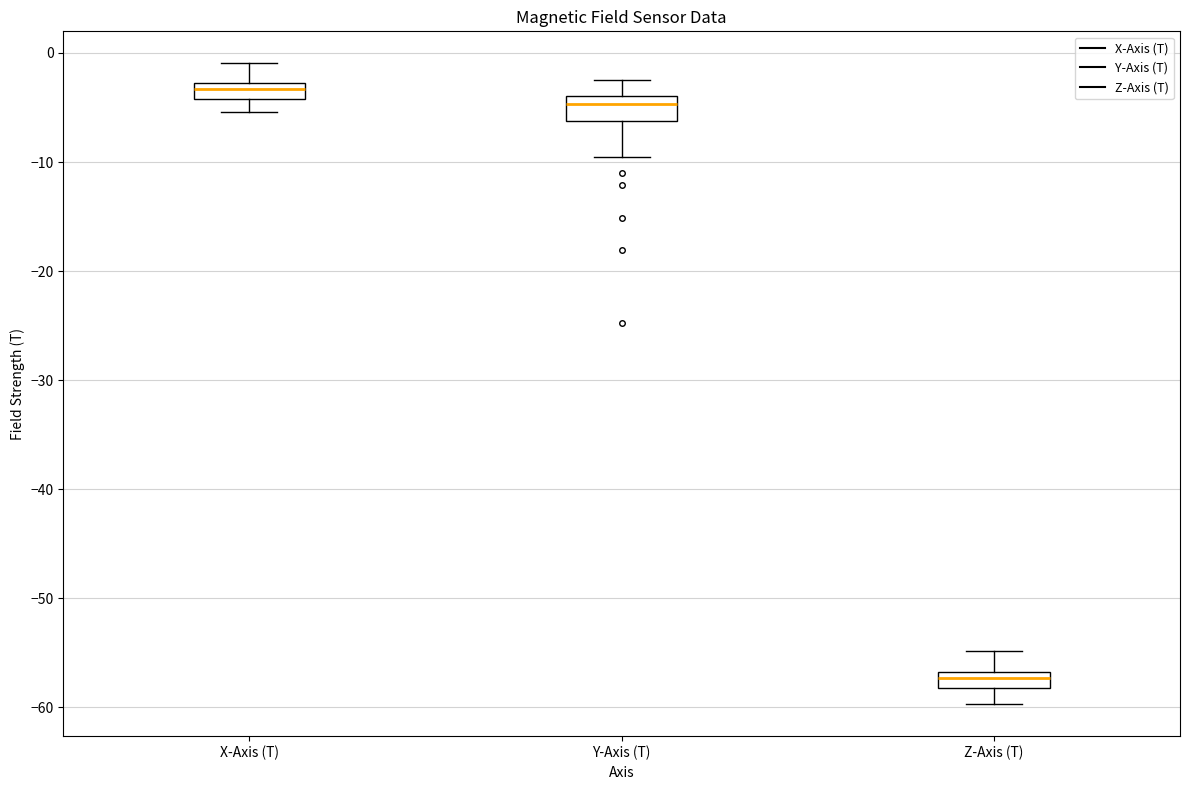

Which box has the highest median line?

X-Axis (T)